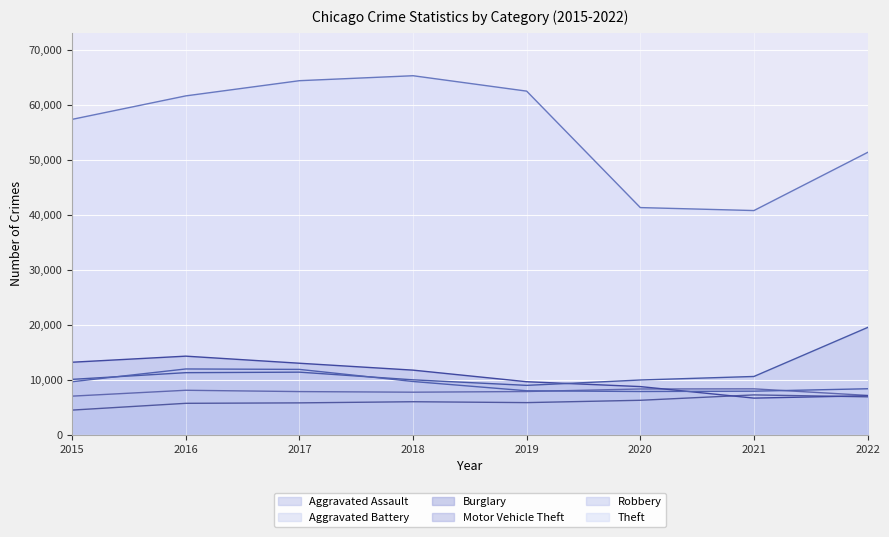

At which label does Motor Vehicle Theft first exceed 10595?

2016